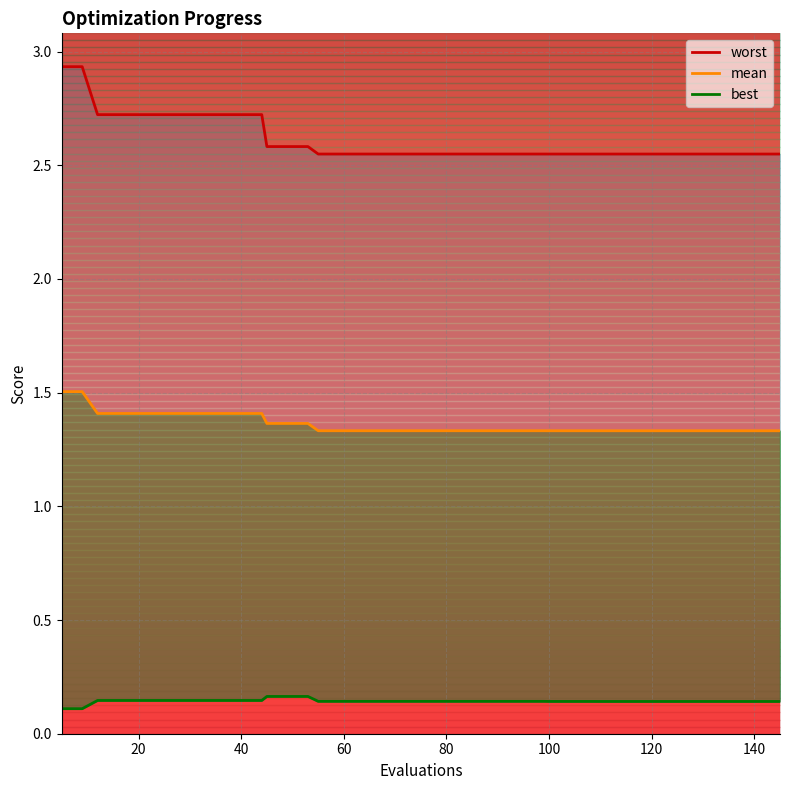

What is the difference between the second highest and minimum values in the worst series?

0.4